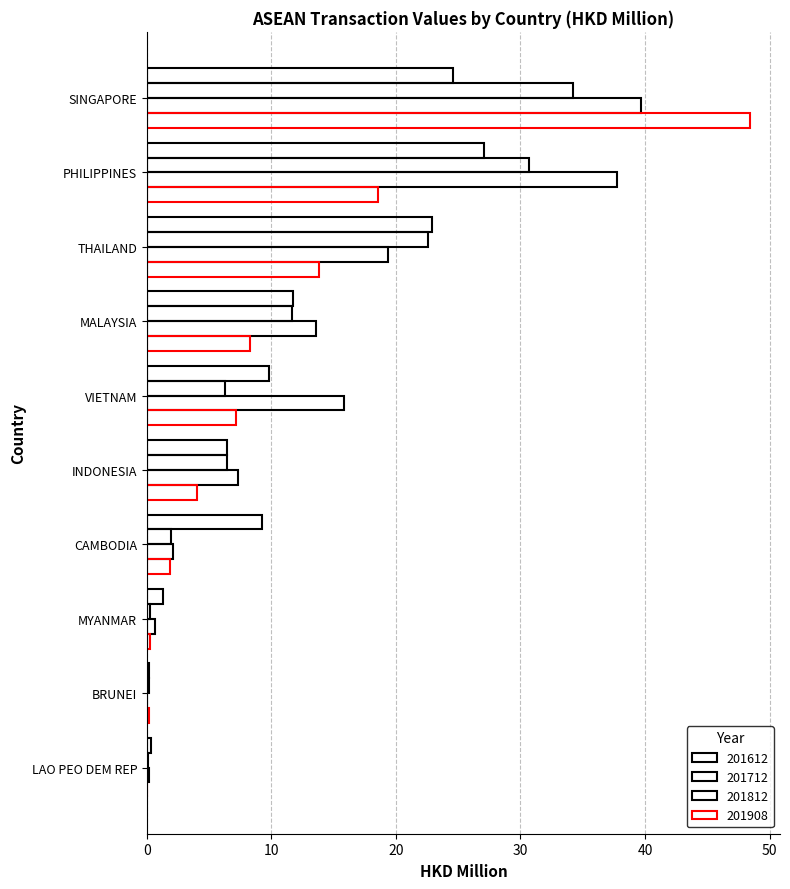

Rank the series at MYANMAR from lowest to highest value.

201712, 201908, 201812, 201612